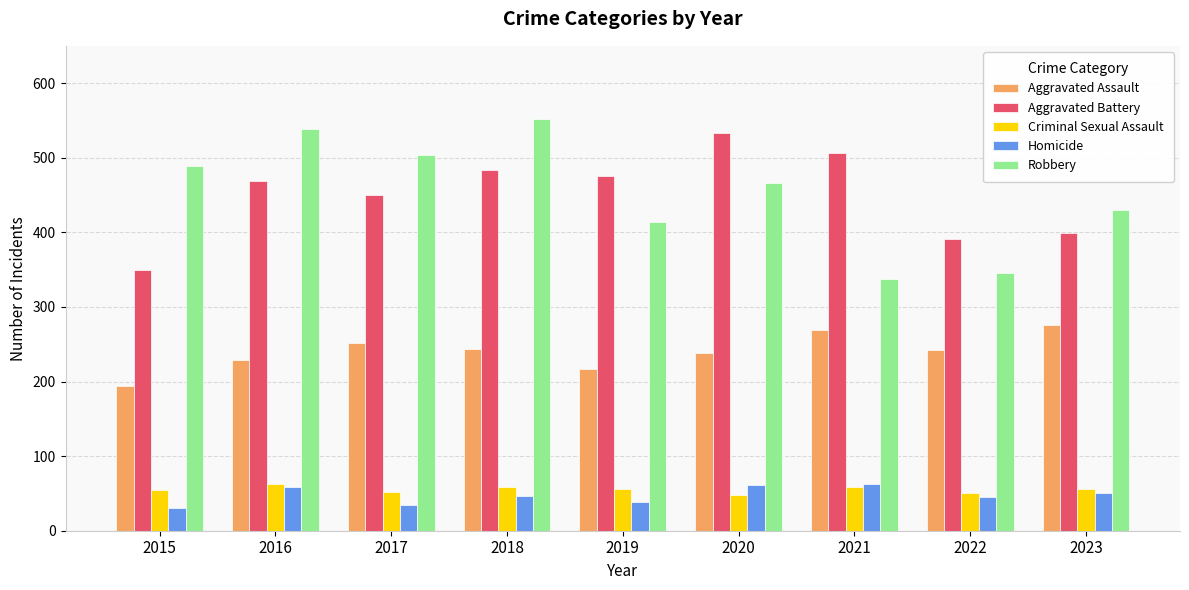

What is the value of the Aggravated Battery bar at the 5th from the left?

475